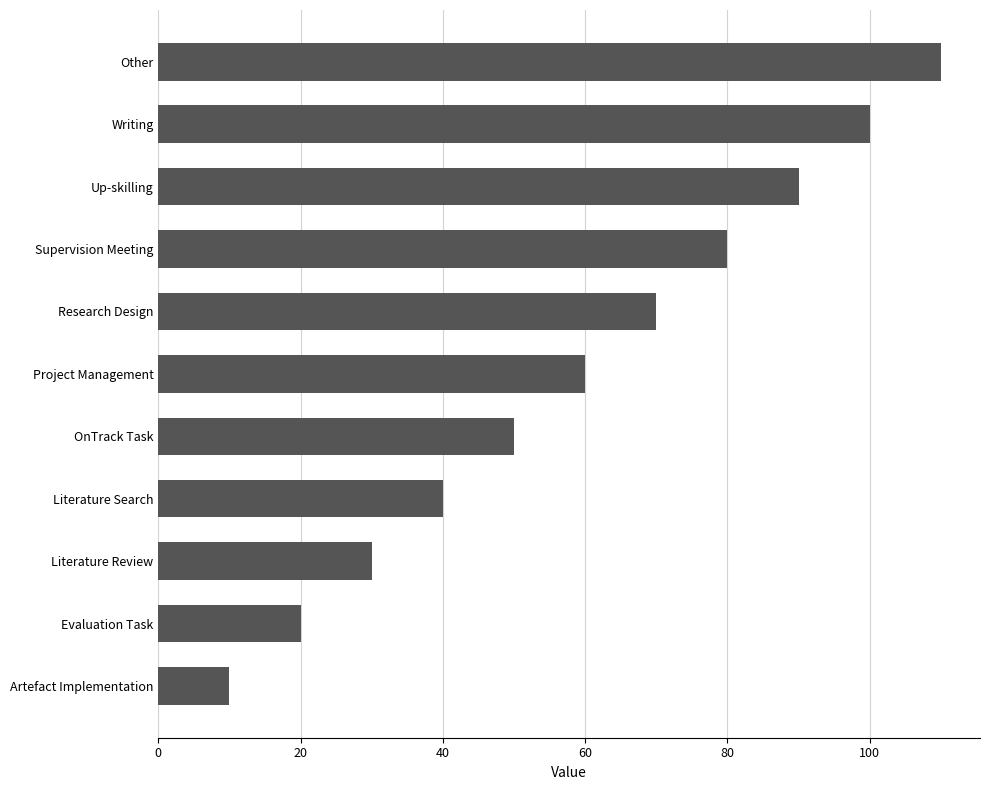

The chart shows a value of 50 at OnTrack Task. True or false?

True